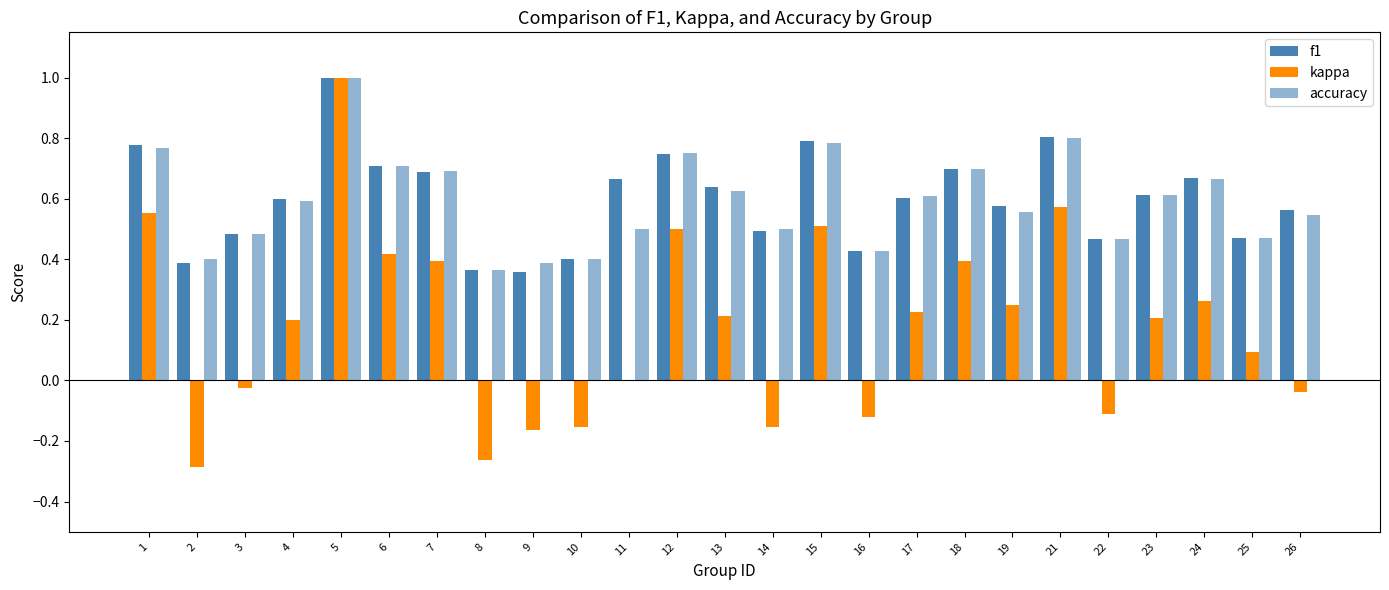

List the labels in order of accuracy value, smallest first.

8, 9, 2, 10, 16, 22, 25, 3, 11, 14, 26, 19, 4, 17, 23, 13, 24, 7, 18, 6, 12, 1, 15, 21, 5